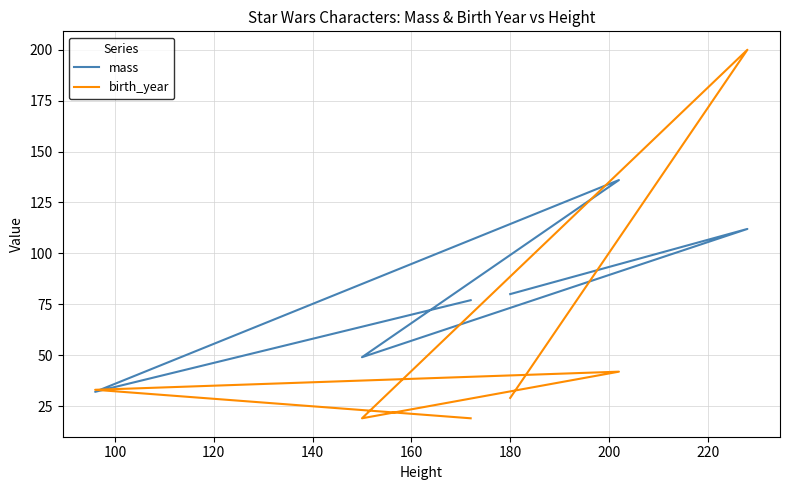

True or false: mass and birth_year cross at least once.

True